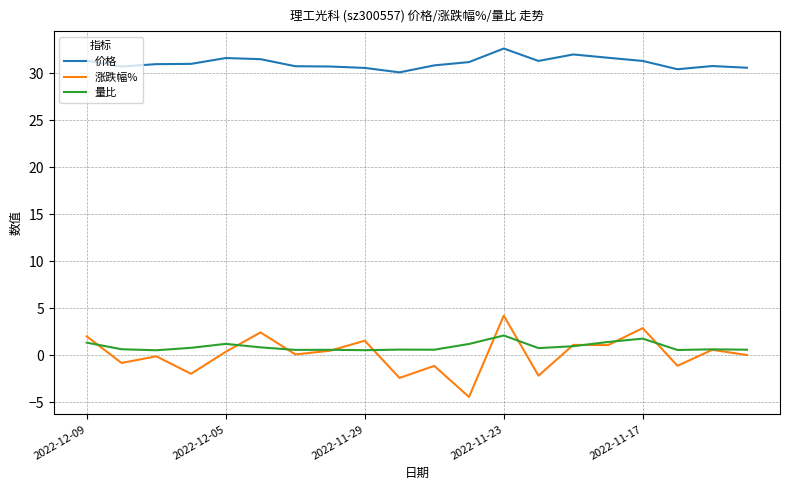

List the series in order of their peak value, highest first.

价格, 涨跌幅%, 量比